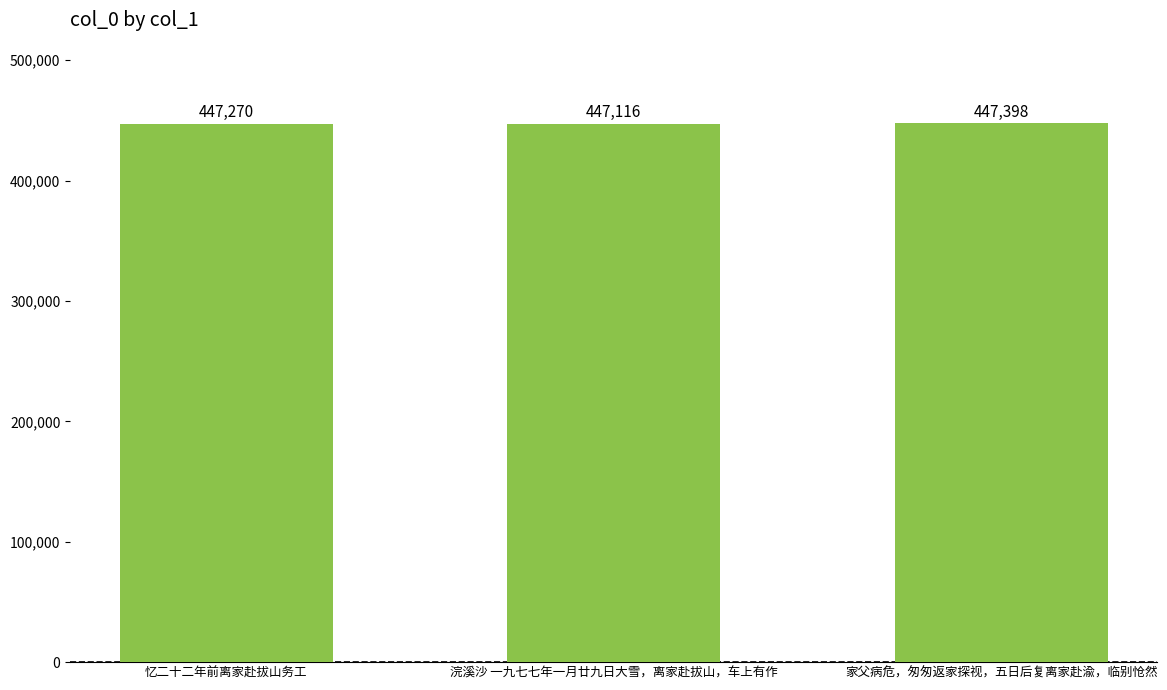

List the labels in order of value, smallest first.

浣溪沙 一九七七年一月廿九日大雪，离家赴拔山，车上有作, 忆二十二年前离家赴拔山务工, 家父病危，匆匆返家探视，五日后复离家赴渝，临别怆然